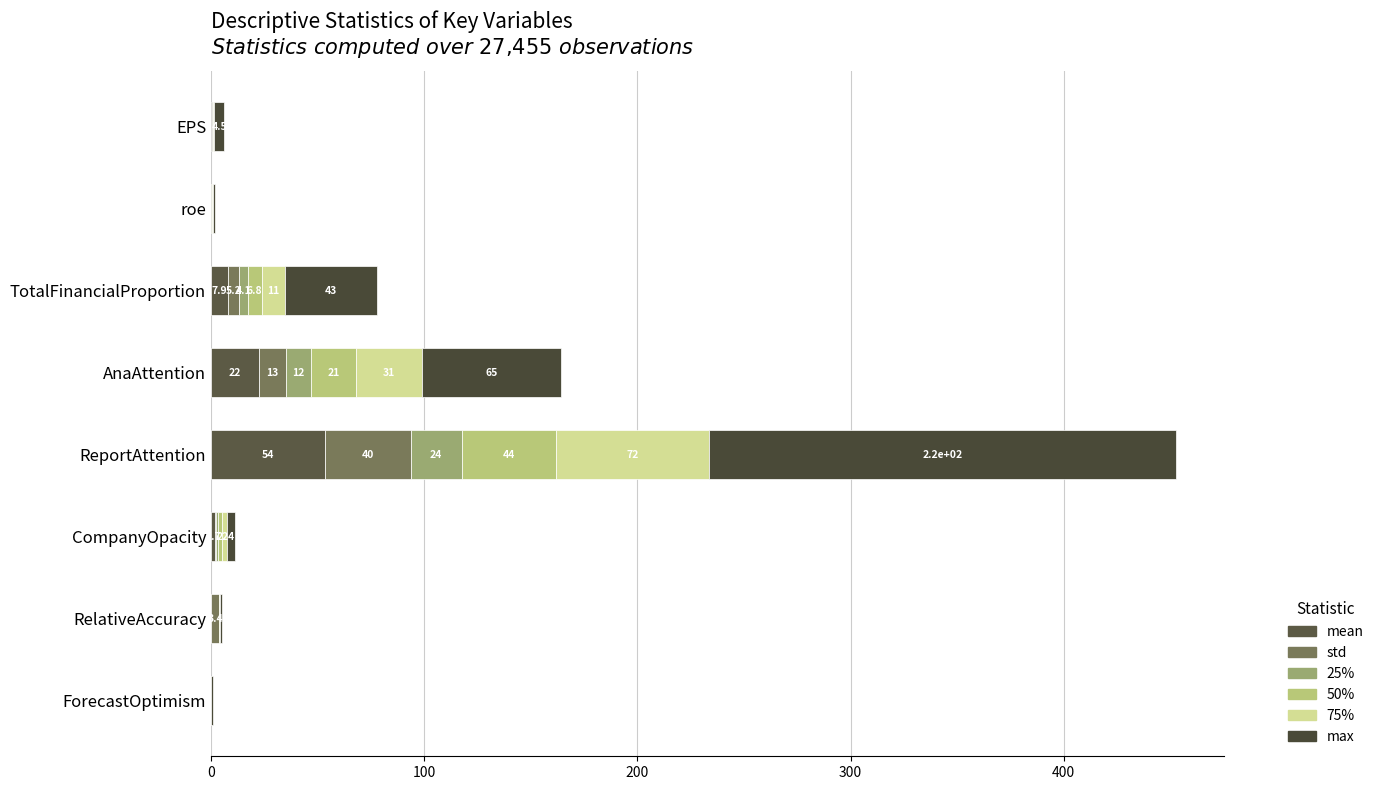

Which series has the largest total across all categories?

max